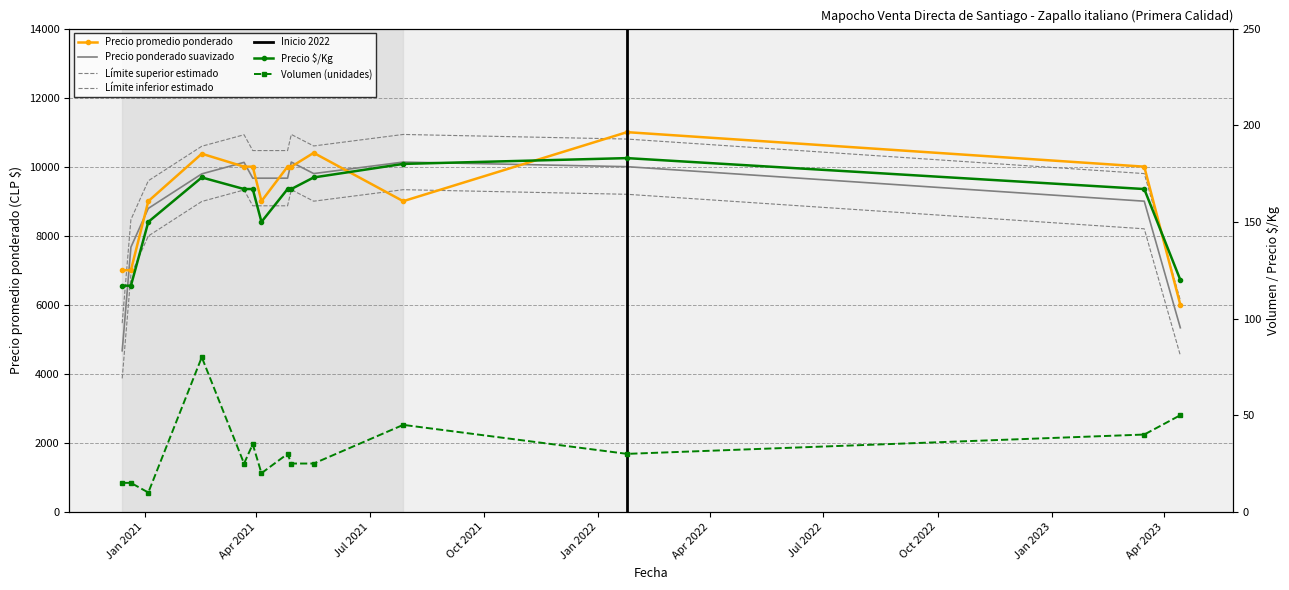

What is the approximate value of Precio $/Kg at 2021-04-26, to the nearest 10?

170